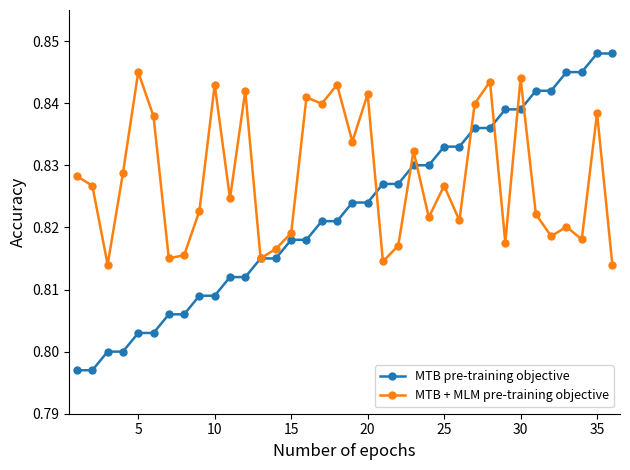

How many lines are shown in the chart?

2